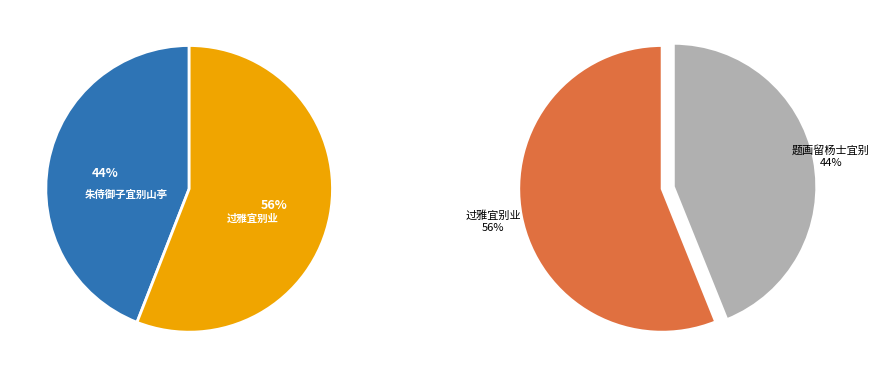

Which slice is the smallest?

题画留杨士宜别